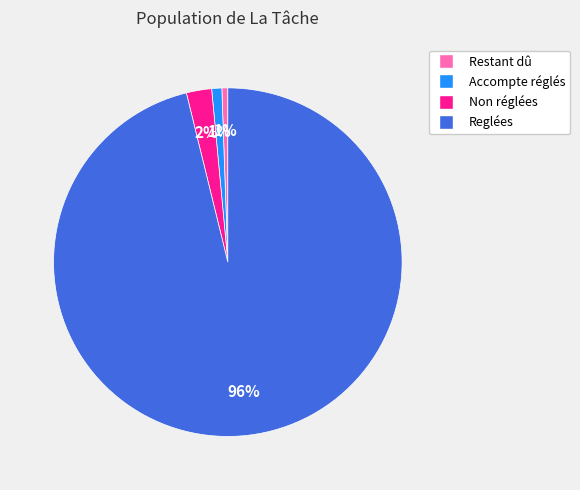

To the nearest percent, what is the difference between the Accompte réglés and Reglées slice percentages?

95%